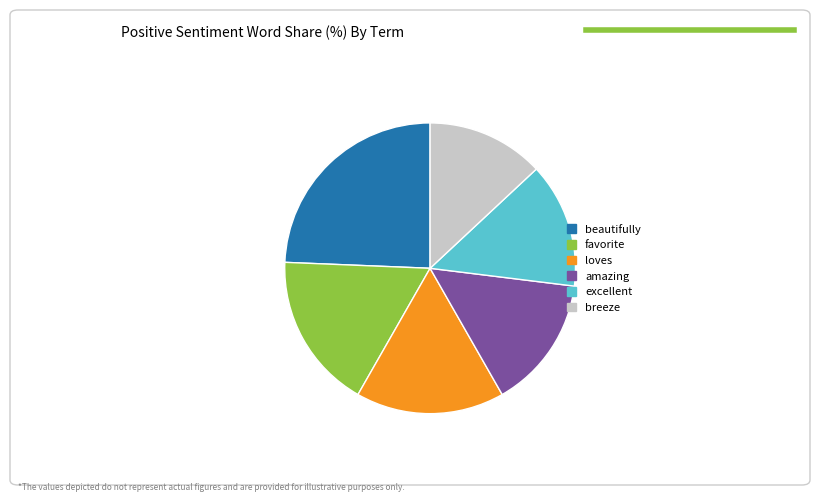

Do excellent and beautifully together represent more than half of the pie?

No